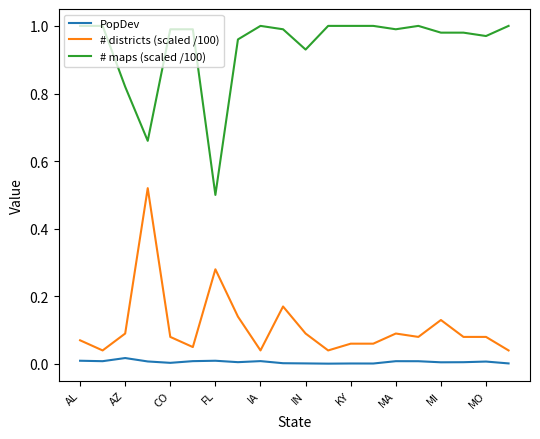

Rank the series by their maximum value, from lowest to highest.

PopDev, # districts (scaled /100), # maps (scaled /100)